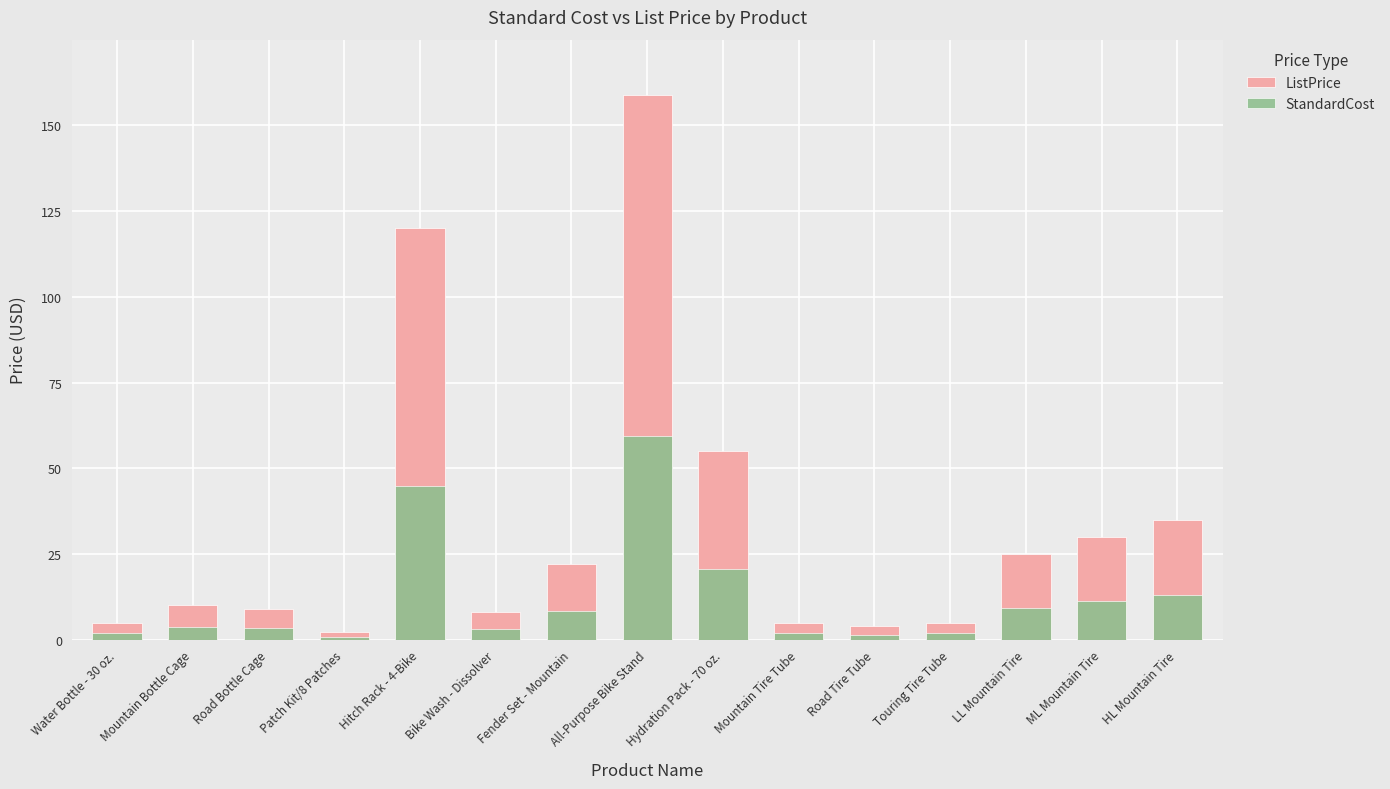

Which category has the lowest value across all series?

Patch Kit/8 Patches